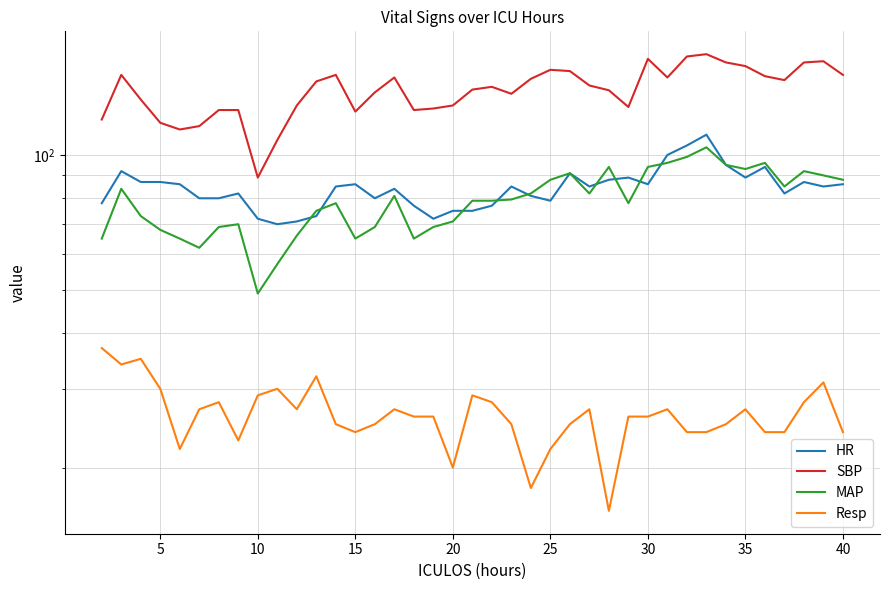

Is this an area chart (filled region under the line)?

No